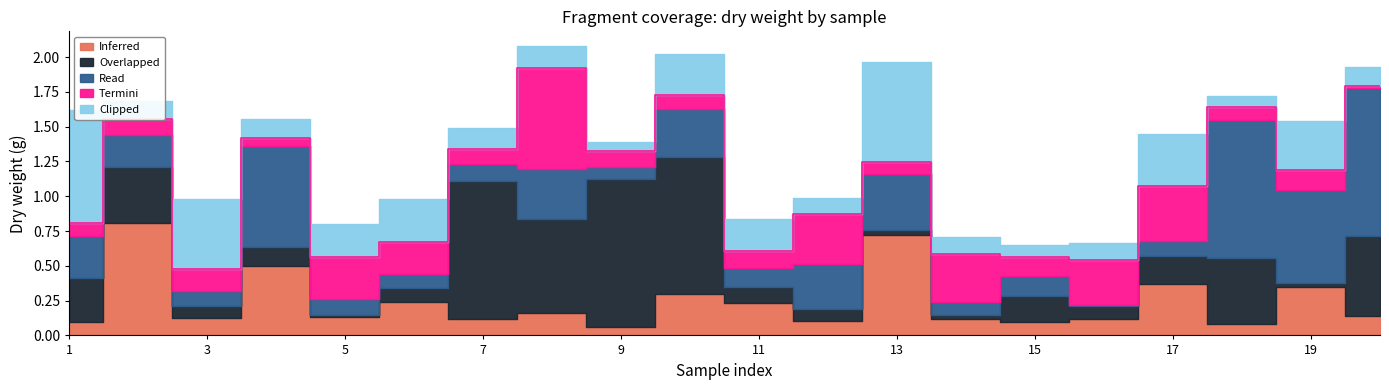

What is the sum of all Clipped values?

5.1